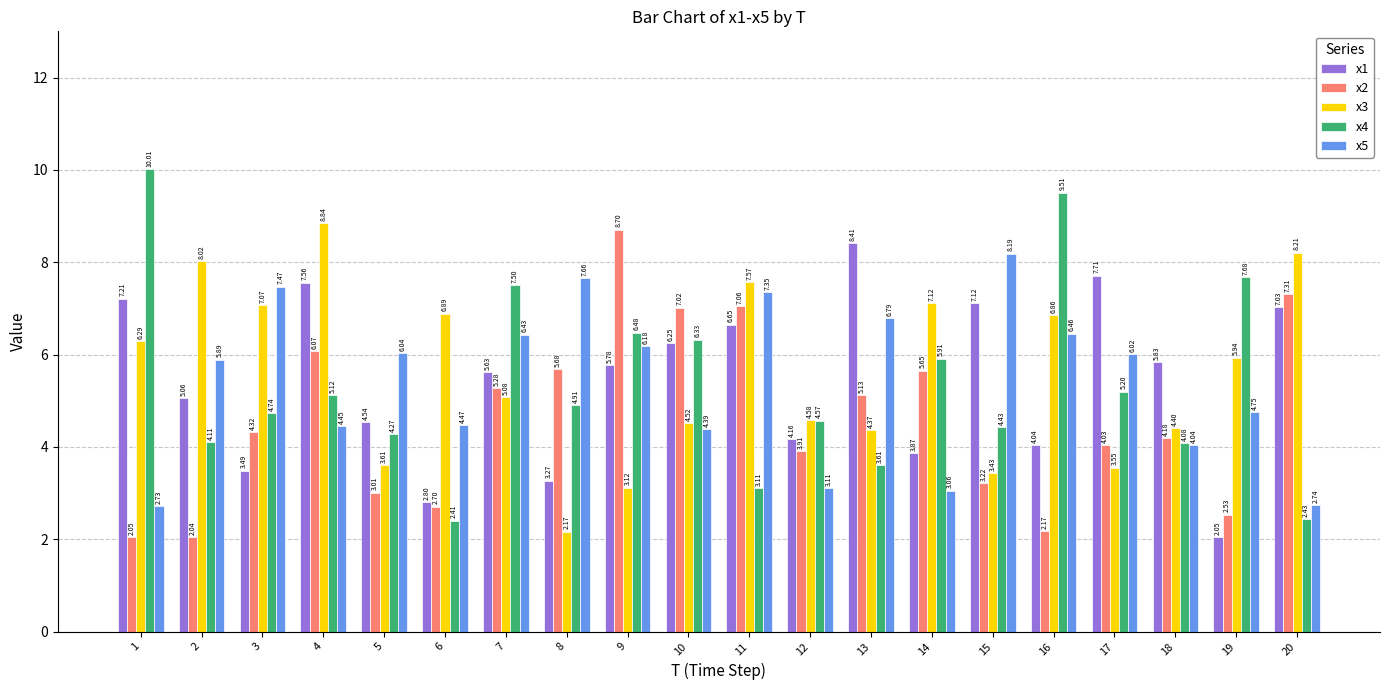

Where is x2 nearest to the value 5?

13